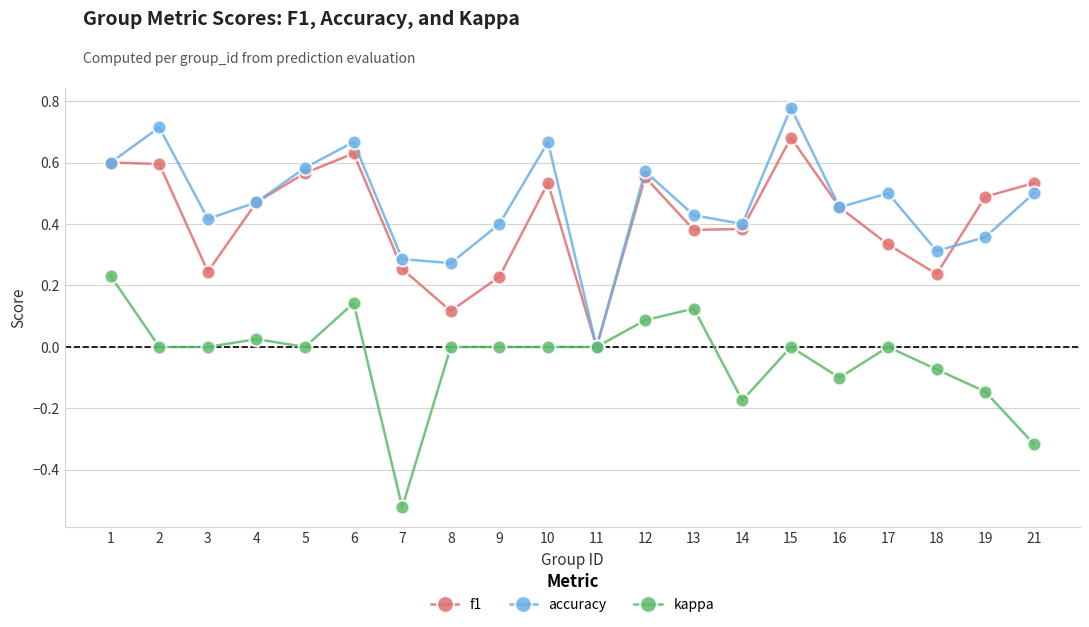

What is the total value across all series at 13?

0.9